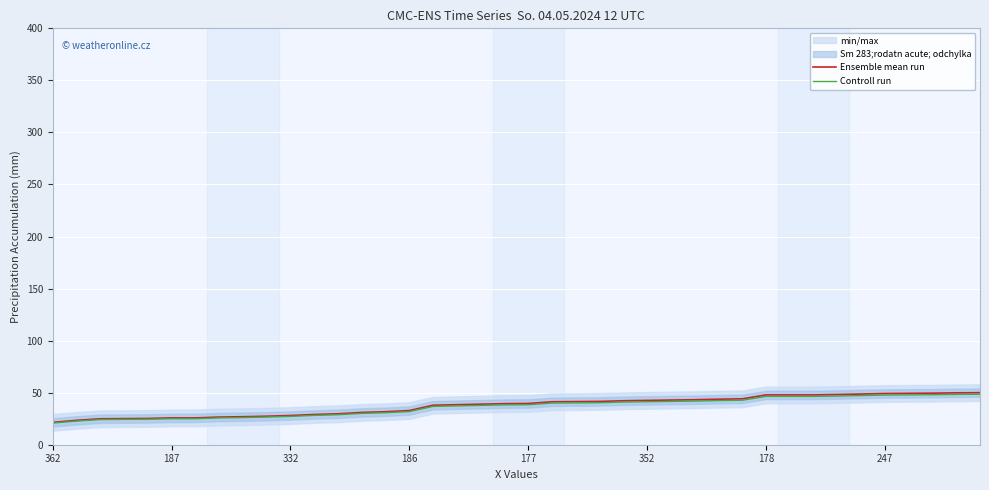

What is the maximum value for Controll run?

48.5